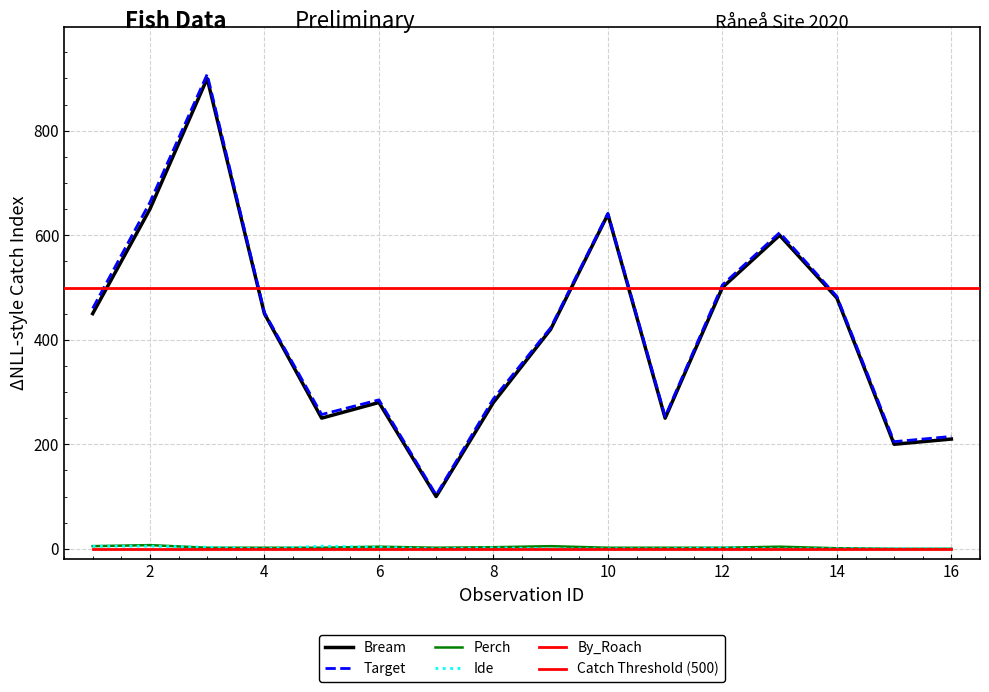

What is the value of the Target point at the 9th from the left?

423